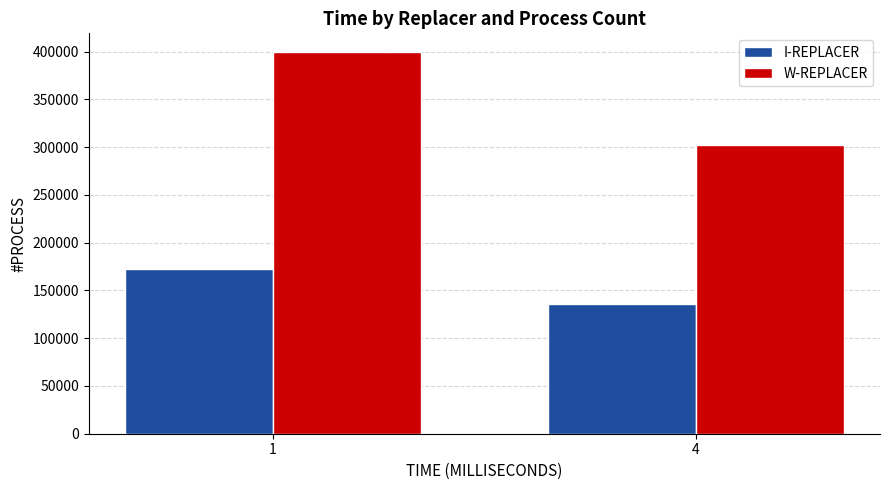

What is the total value across all series at 4?

438460